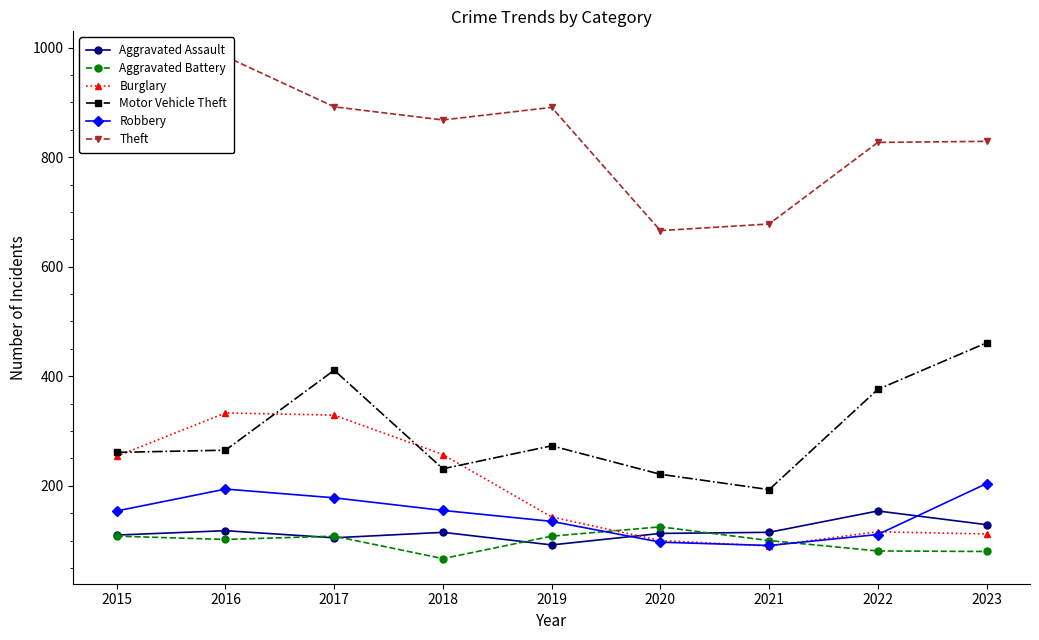

What is the approximate value of Aggravated Battery at 2015, to the nearest 10?

110